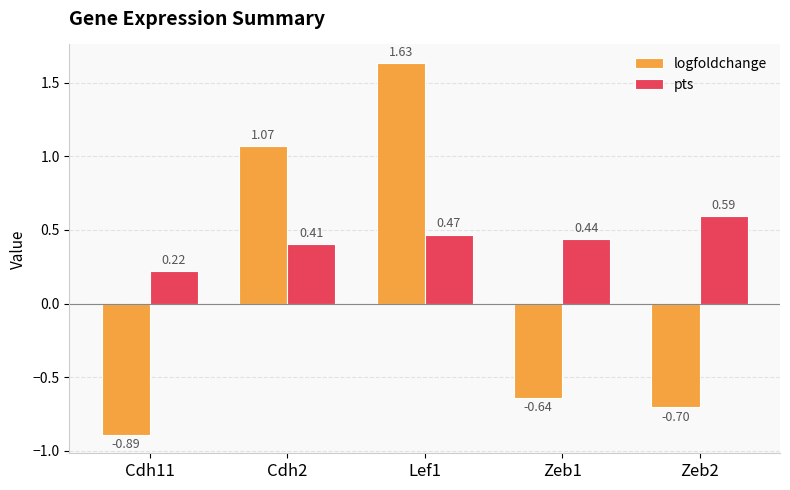

How many pts values are between 0 and 1?

5